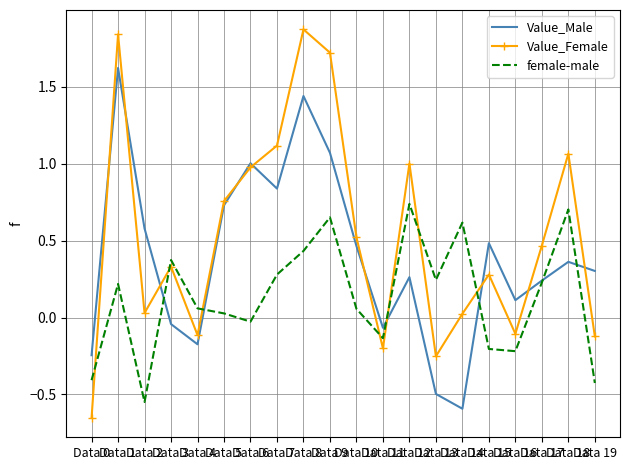

Rank the series at Data 14 from highest to lowest value.

female-male, Value_Female, Value_Male